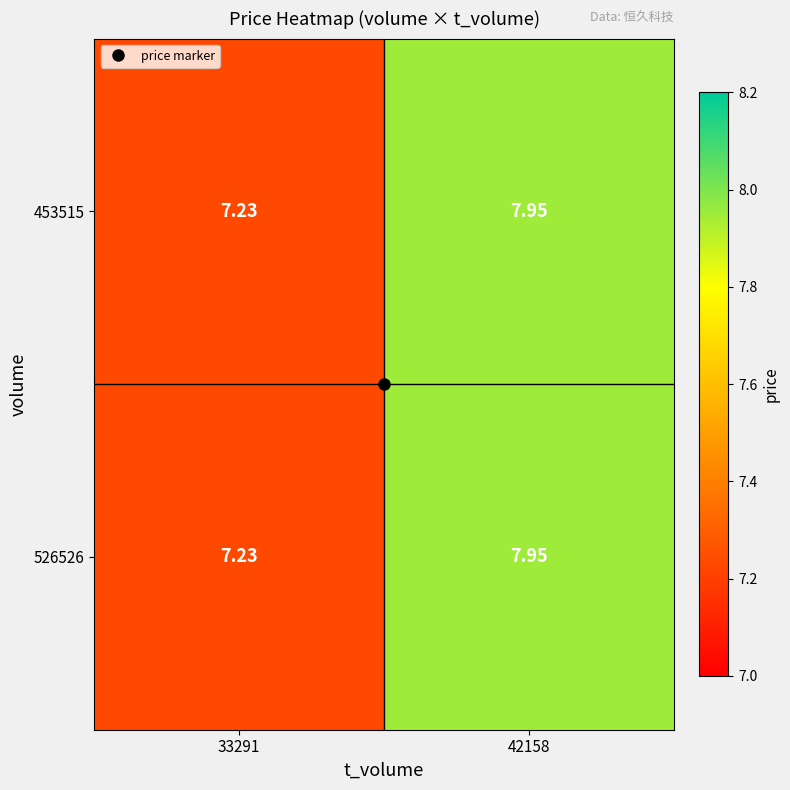

Is the value of 453515 at 33291 greater than the value of 526526 at 42158?

No